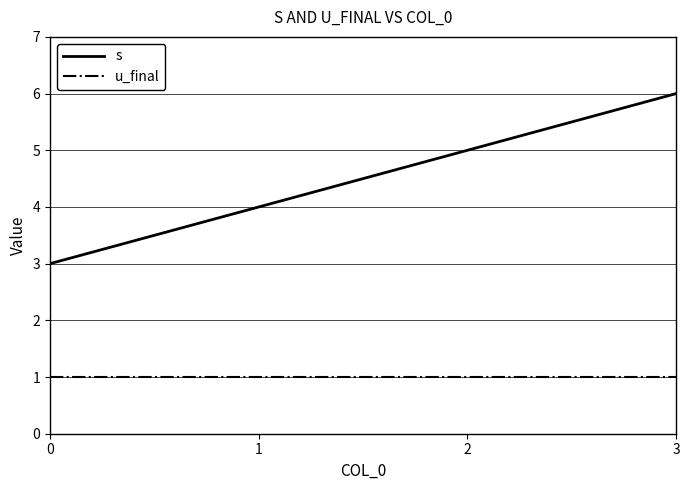

True or false: s and u_final cross at least once.

False